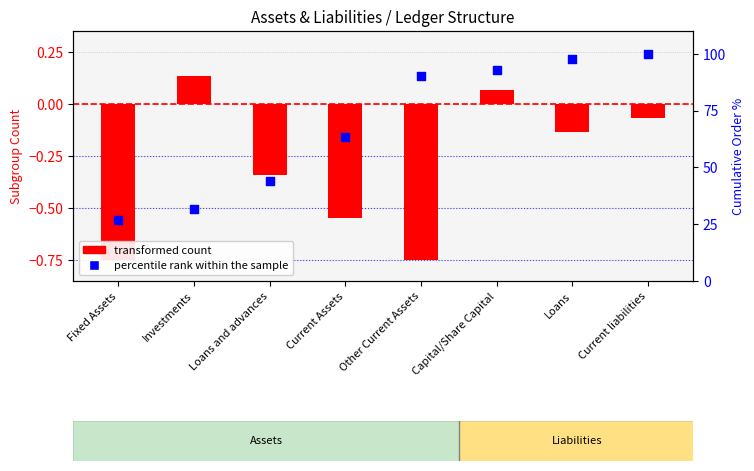

At how many categories does at least one series exceed 41?

6